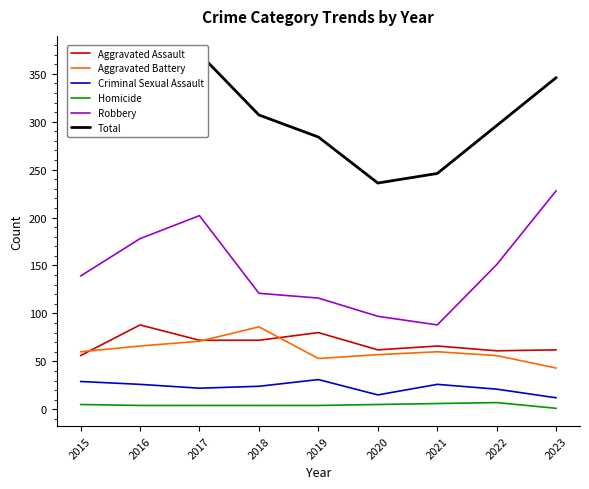

Which series changed the most between 2020 and 2021?

Criminal Sexual Assault